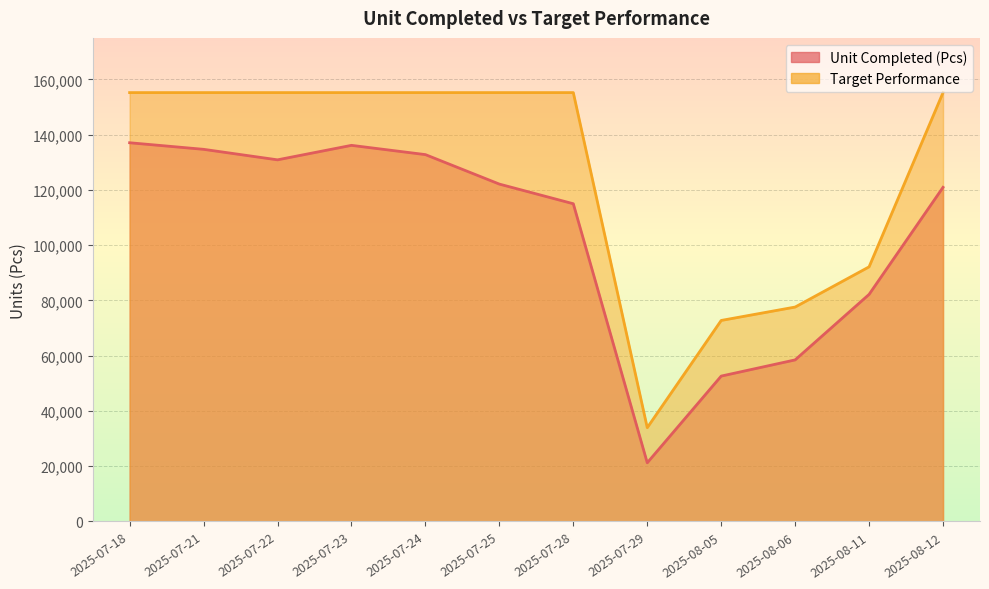

Which has a higher value, 2025-07-23 or 2025-08-05?

2025-07-23